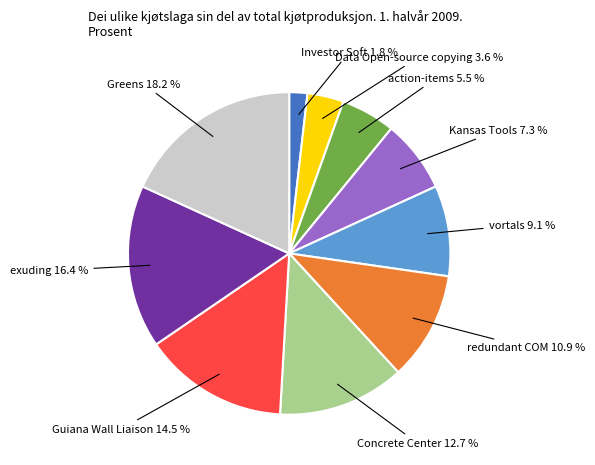

Is there a majority slice in this chart?

No